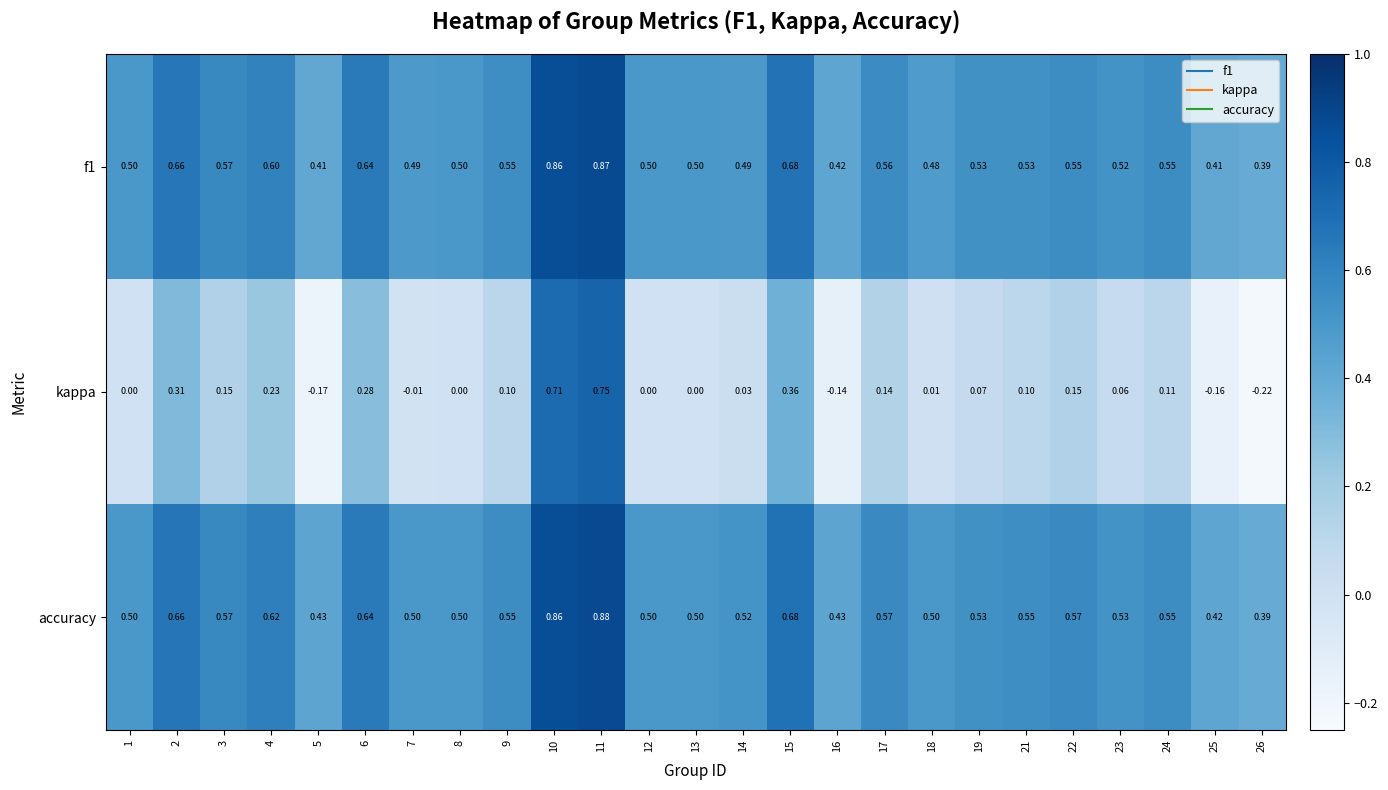

Rank the series by their maximum value, from lowest to highest.

kappa, f1, accuracy